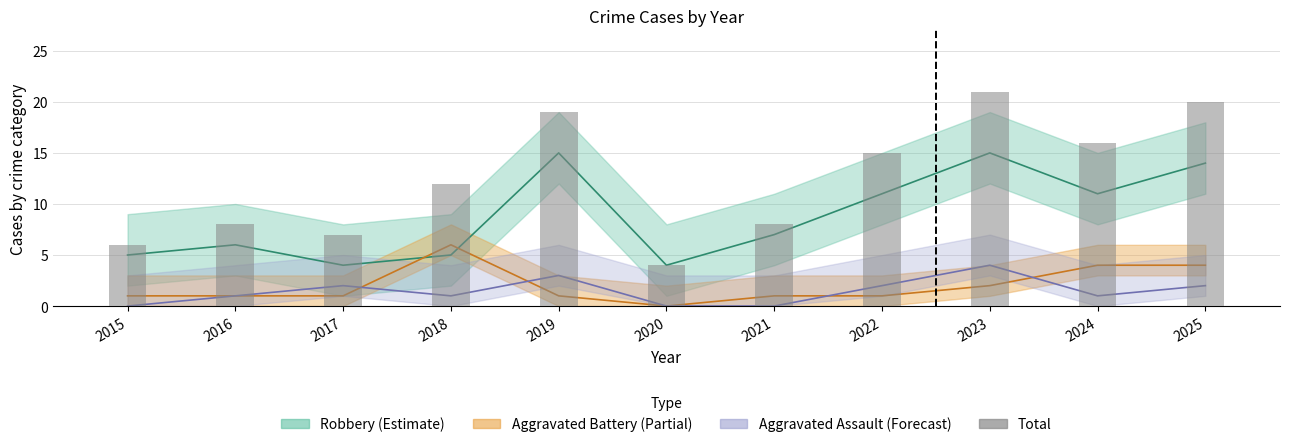

Reading left to right, list all the values displayed in this chart.

2015=6	2016=8	2017=7	2018=12	2019=19	2020=4	2021=8	2022=15	2023=21	2024=16	2025=20